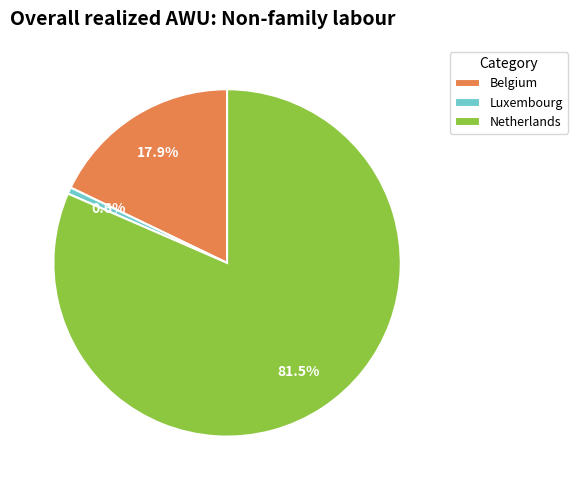

Is it true that Luxembourg is 10% of the pie?

False